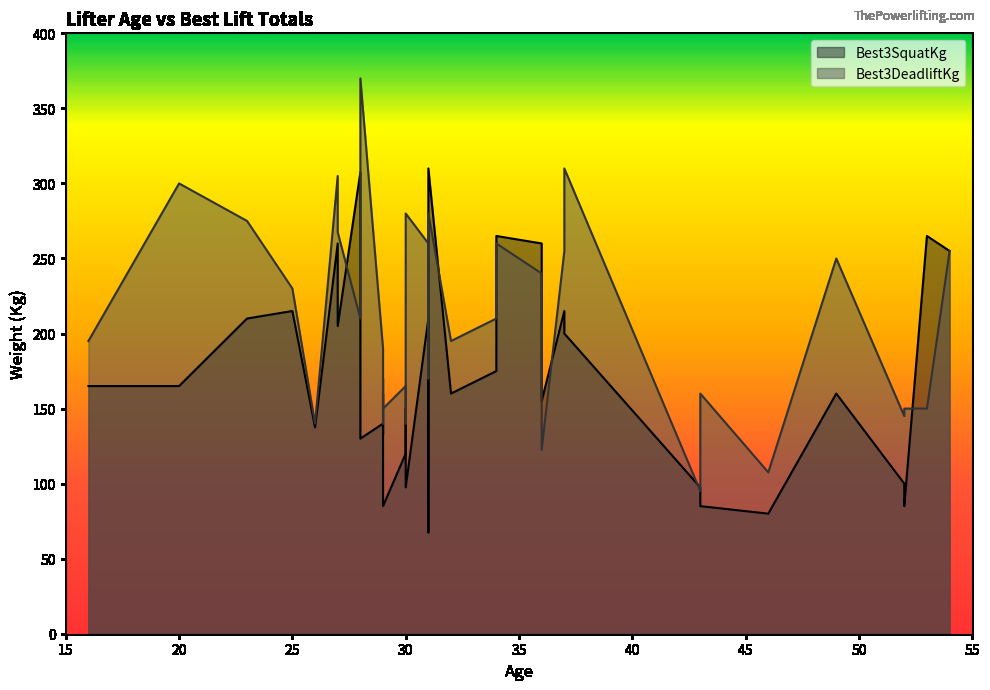

Between 52 and 27, which series saw the biggest shift?

Best3DeadliftKg